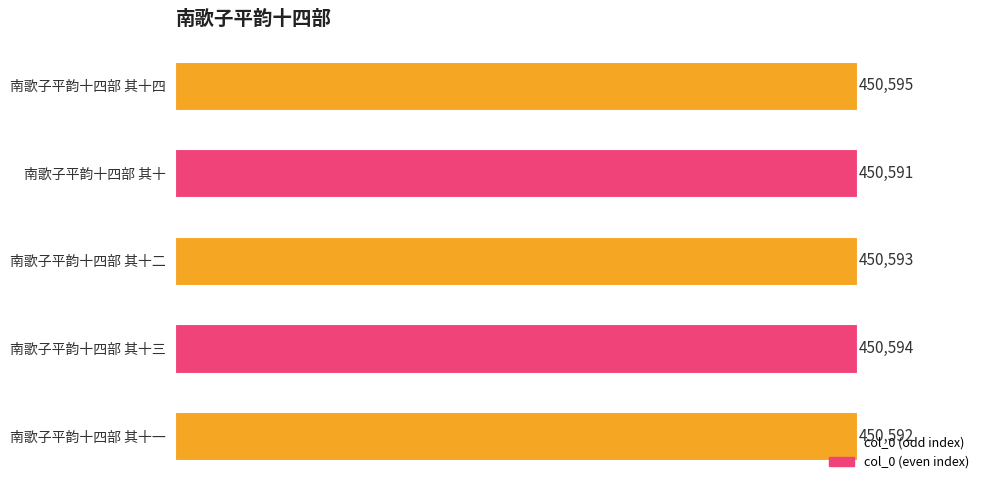

How many values are between 450592 and 450594?

3